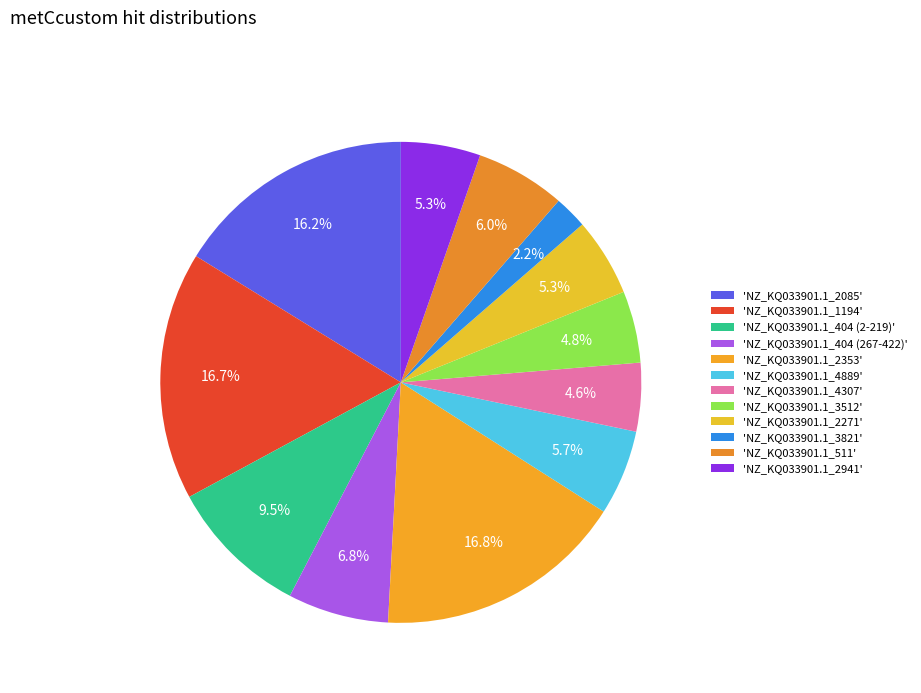

Rank the categories by value from highest to lowest.

NZ_KQ033901.1_2353, NZ_KQ033901.1_1194, NZ_KQ033901.1_2085, NZ_KQ033901.1_404 (2-219), NZ_KQ033901.1_404 (267-422), NZ_KQ033901.1_511, NZ_KQ033901.1_4889, NZ_KQ033901.1_2941, NZ_KQ033901.1_2271, NZ_KQ033901.1_3512, NZ_KQ033901.1_4307, NZ_KQ033901.1_3821